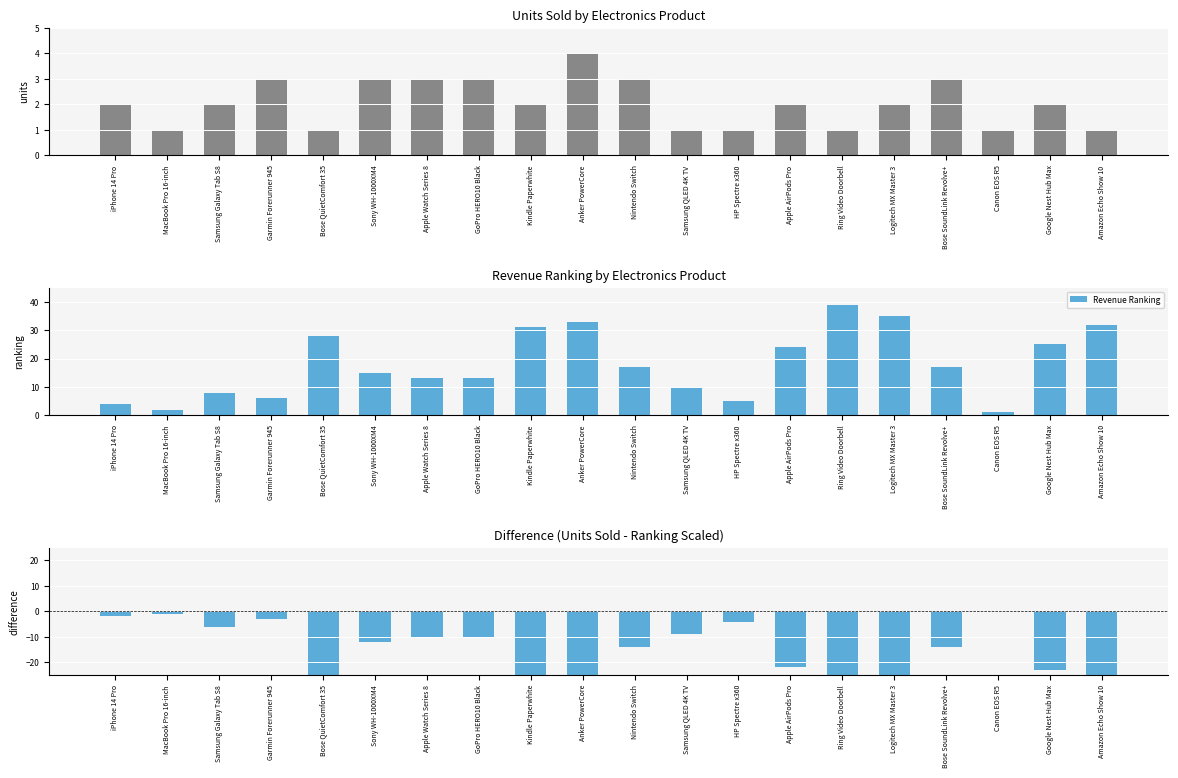

How many categories are shown in the chart?

20